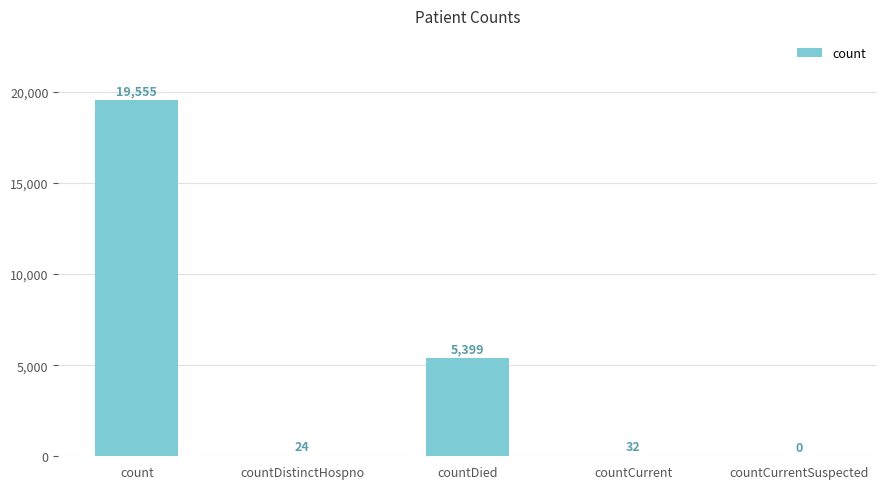

Where is the data nearest to the value 9777?

countDied